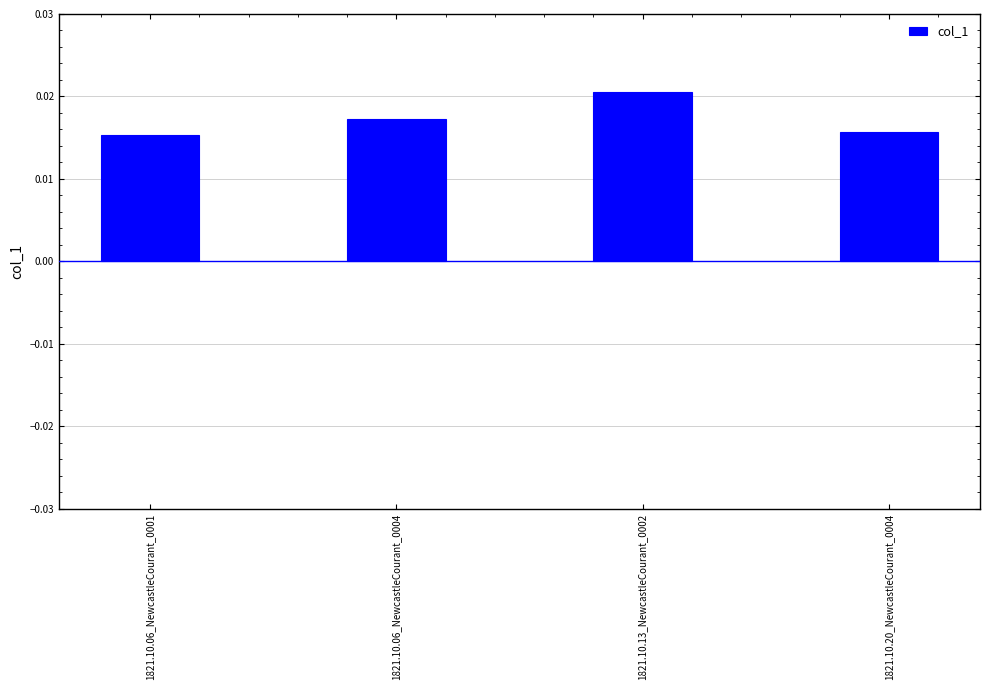

How many bars are there in total?

4